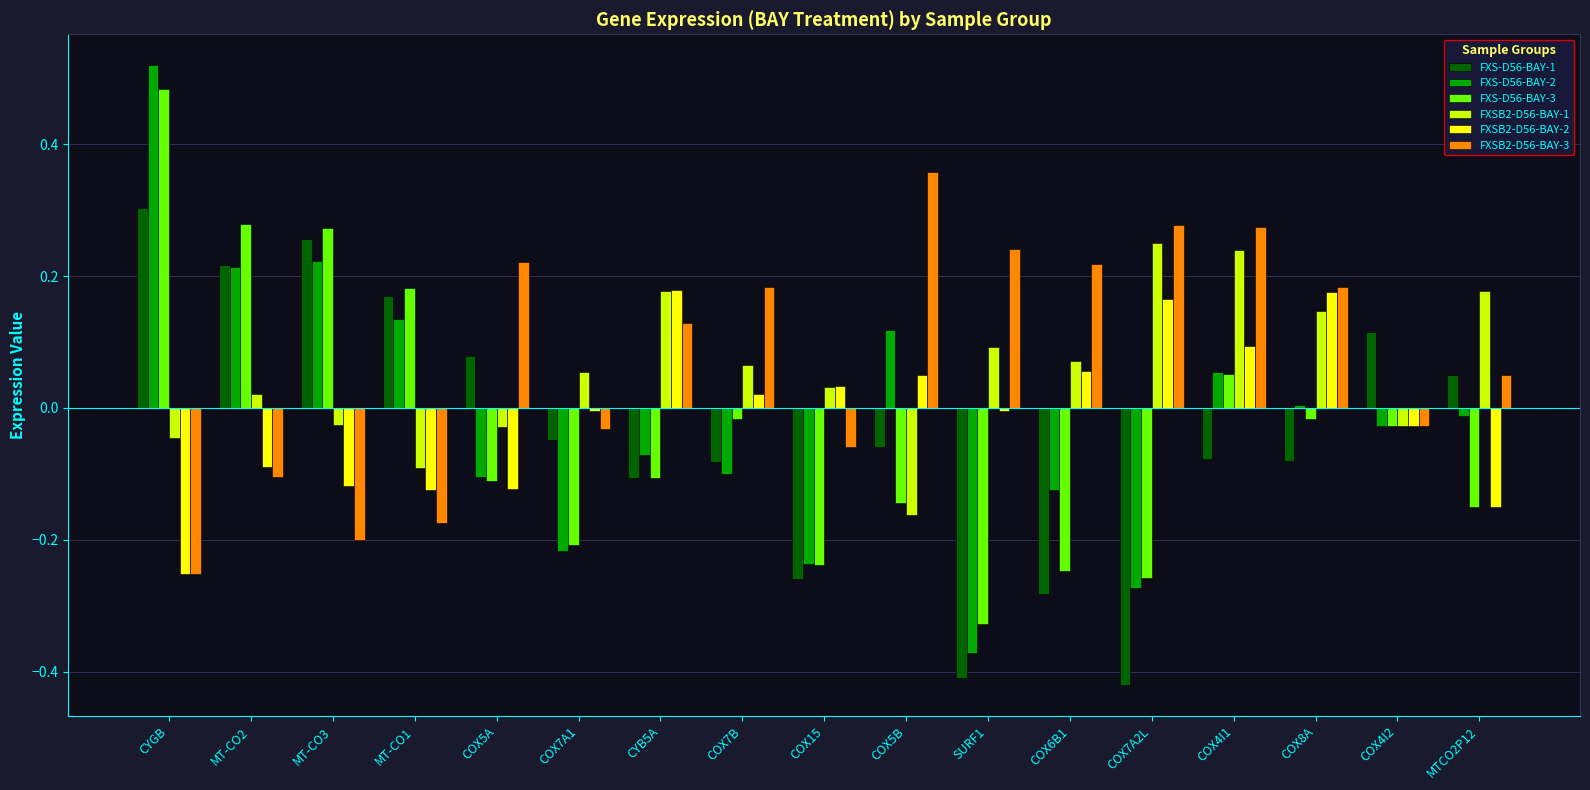

Which category has the lowest value in the FXSB2-D56-BAY-2 series?

CYGB